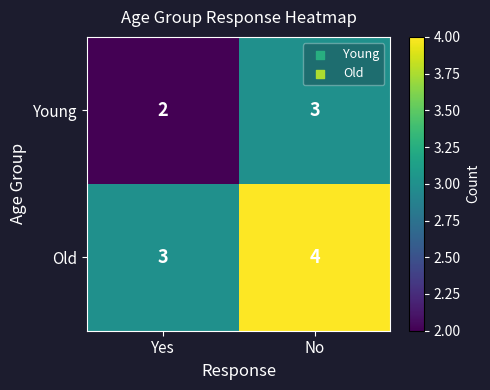

What is the sum of all Young values?

5